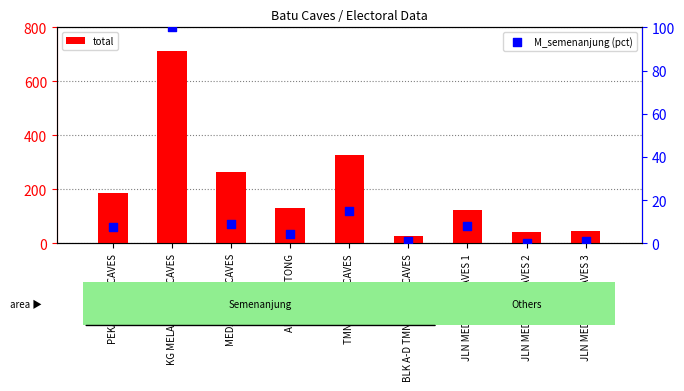

At which category is the sum across all series the highest?

KG MELAYU BATU CAVES